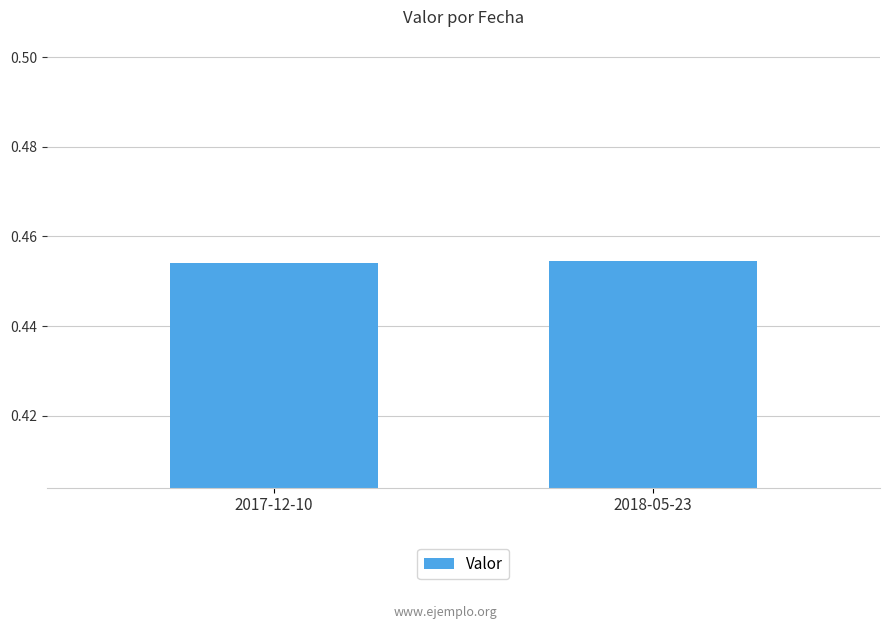

Is it true that the value at 2017-12-10 is 0.7?

False